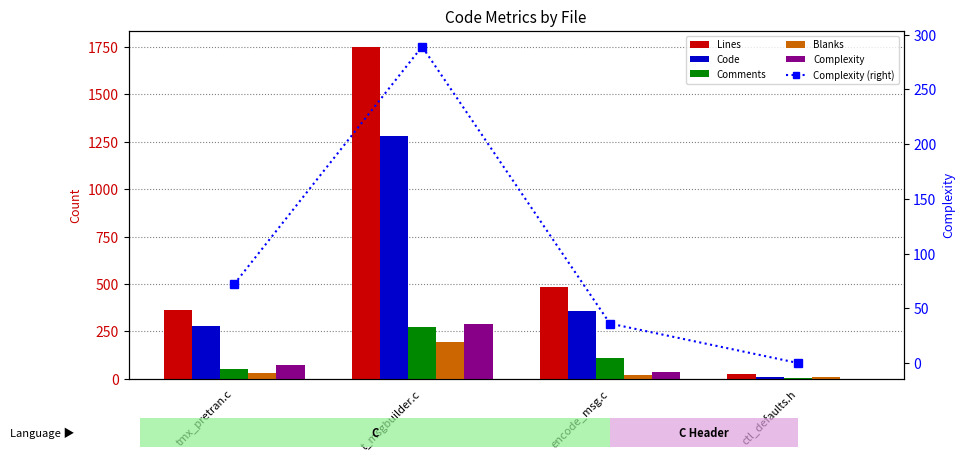

At which label is Blanks closest to 100?

tmx_pretran.c